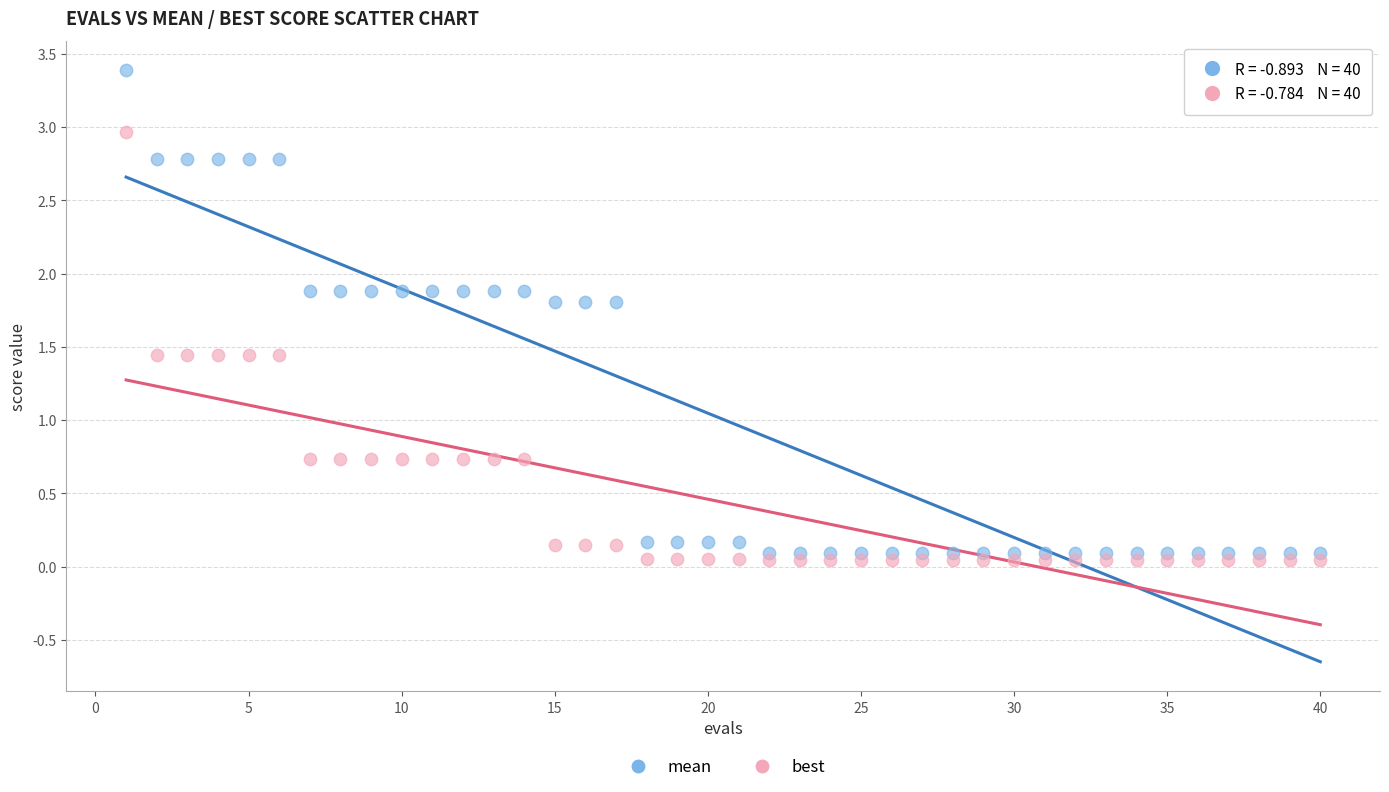

Across all data points, what is the range of Y values (max minus min)?

3.3